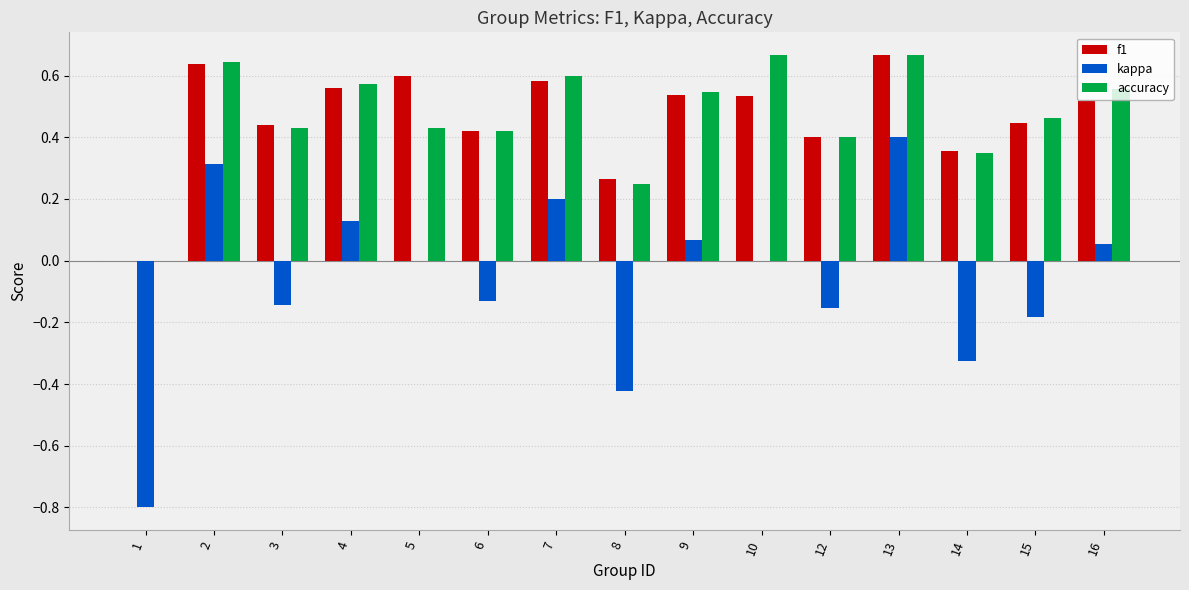

Which series has the largest range (max minus min)?

kappa